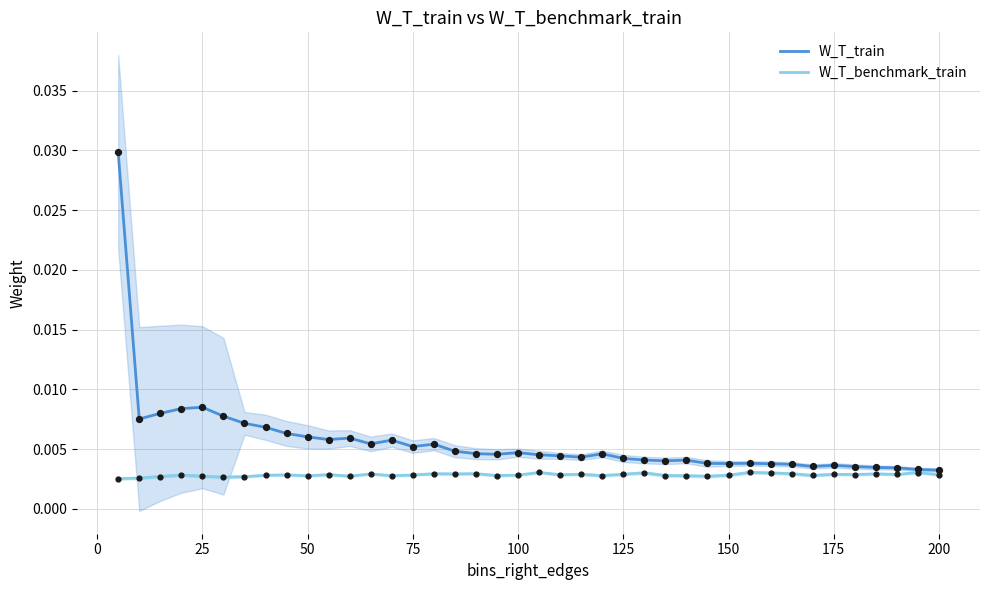

Is the value of W_T_benchmark_train at 22 greater than the value of W_T_train at 0?

No